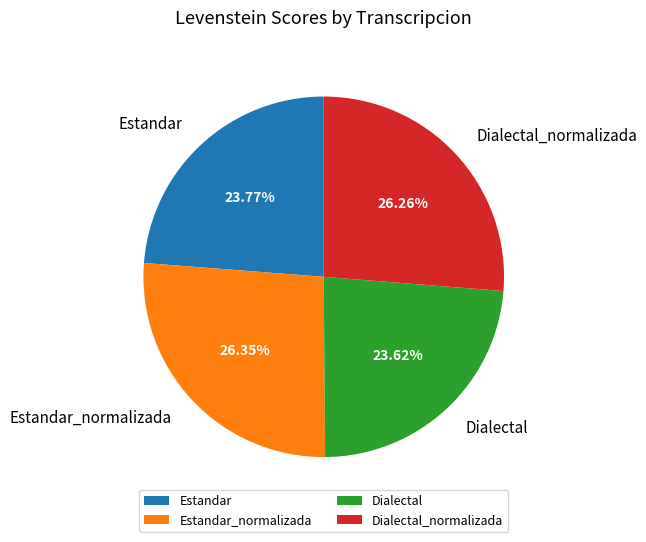

Does Dialectal_normalizada account for over 50% of the chart?

No